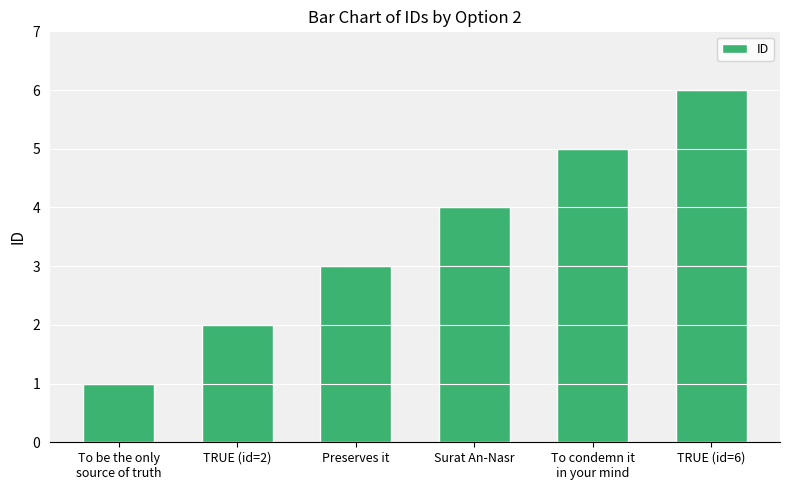

Count the values in the range 2 to 5.

4